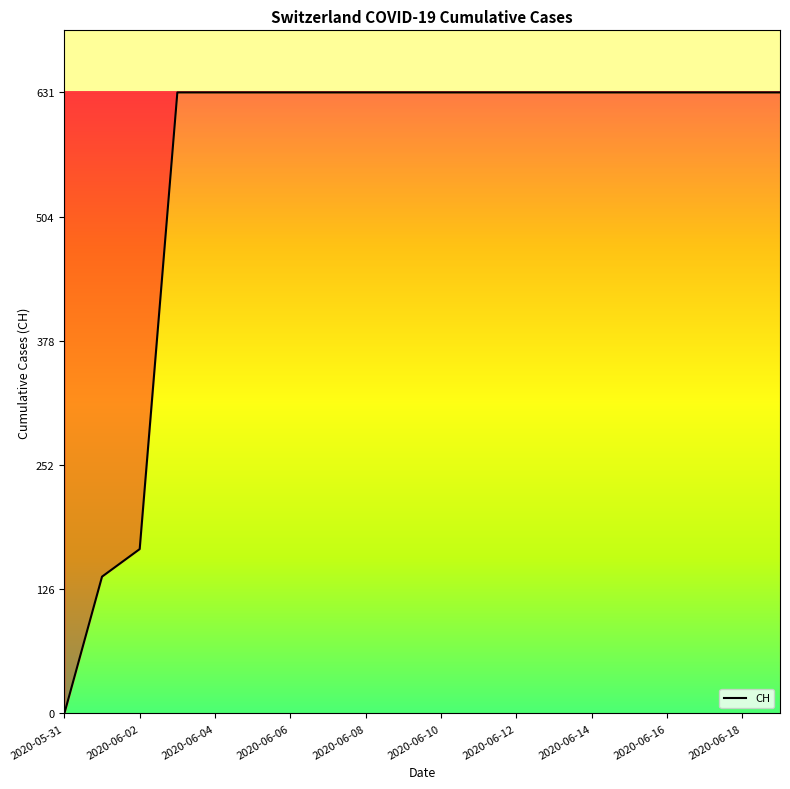

What is the difference between the maximum and minimum values?

631